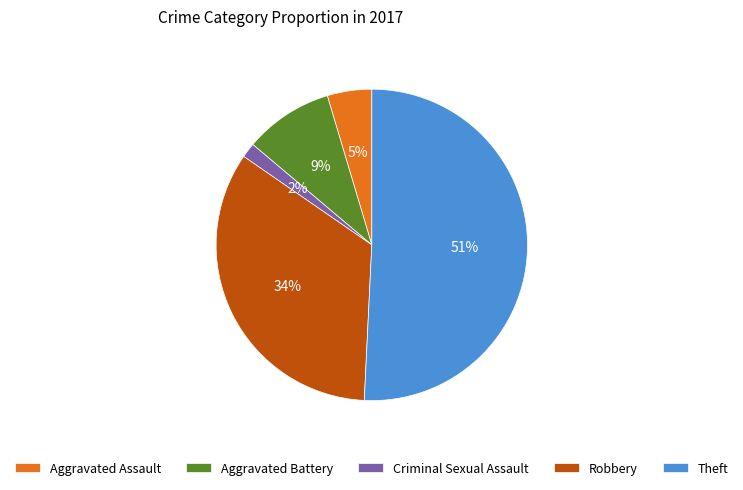

How many slices are in this pie chart?

5